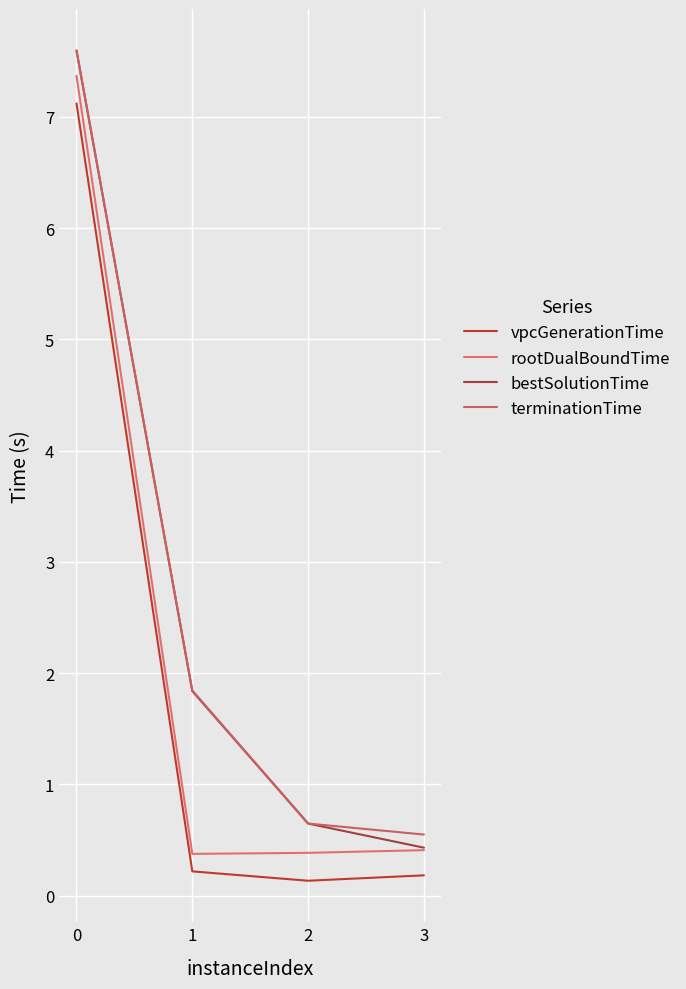

List the series in order of their peak value, lowest first.

vpcGenerationTime, rootDualBoundTime, bestSolutionTime, terminationTime